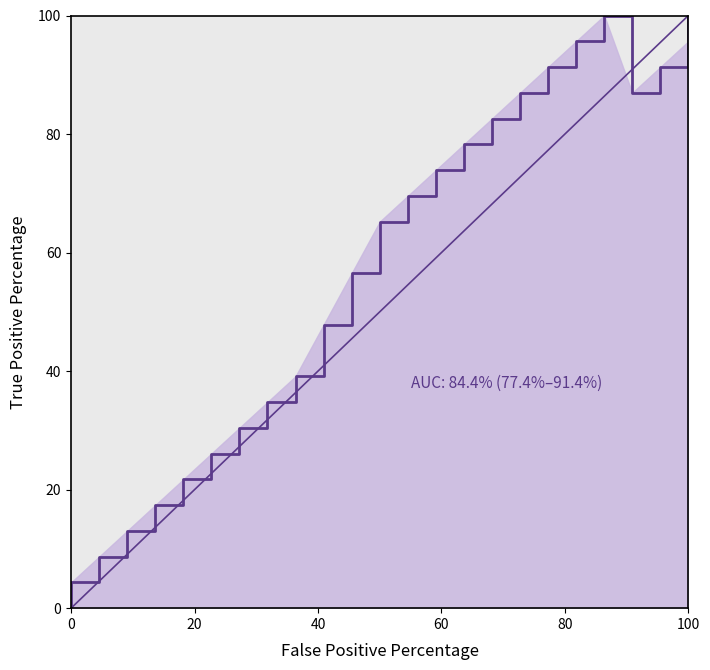

Reading left to right, extract all data points from this chart.

0.0	4.3	8.7	13.0	17.4	21.7	26.1	30.4	34.8	39.1	47.8	56.5	65.2	69.6	73.9	78.3	82.6	87.0	91.3	95.7	100.0	87.0	91.3	95.7	100.0